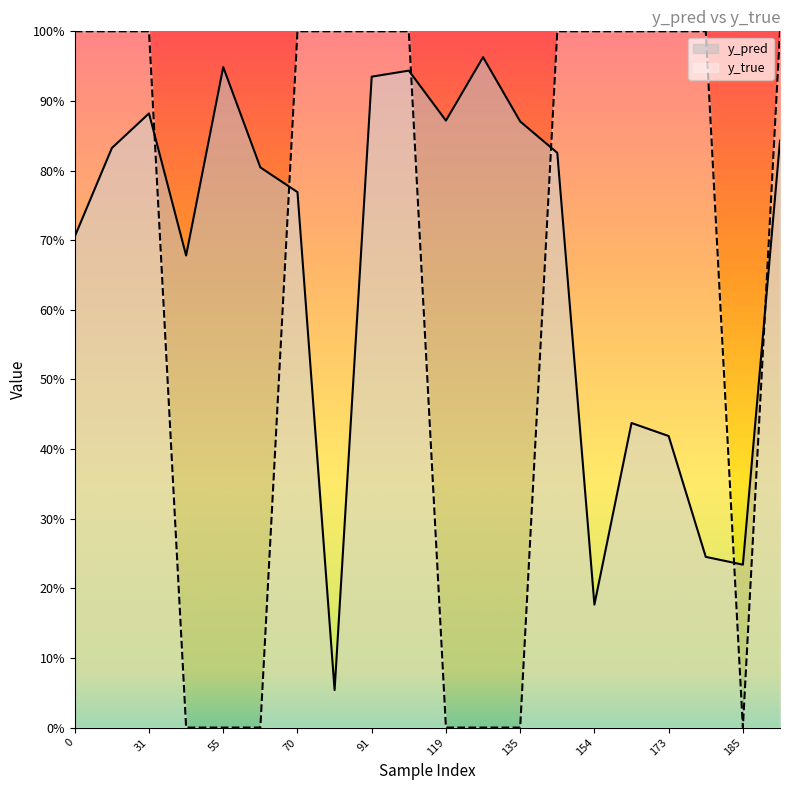

What is the difference between the maximum and minimum values in the y_true series?

1.0